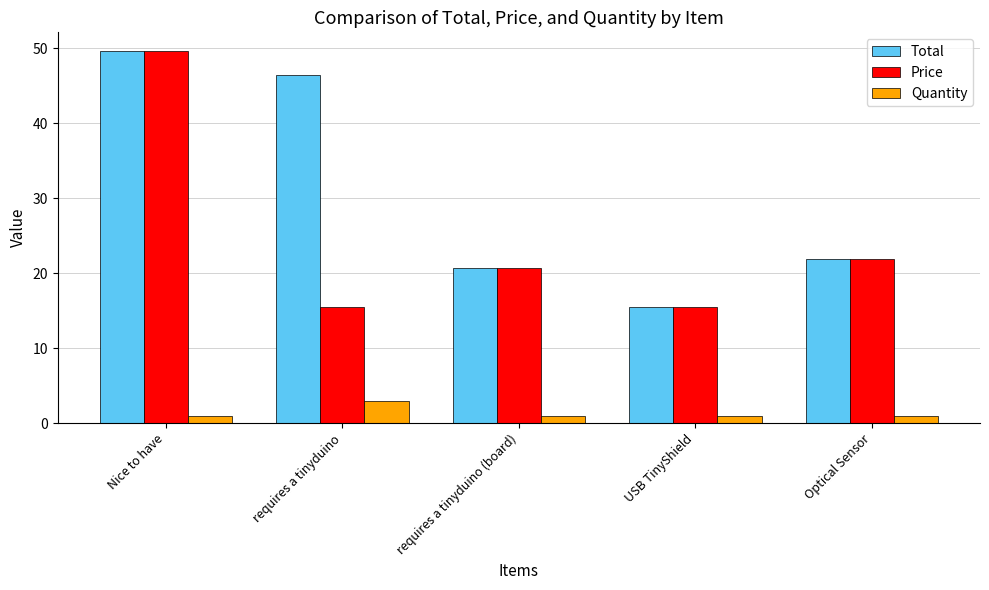

What is the value of the Quantity bar at the 1st from the left?

1.0